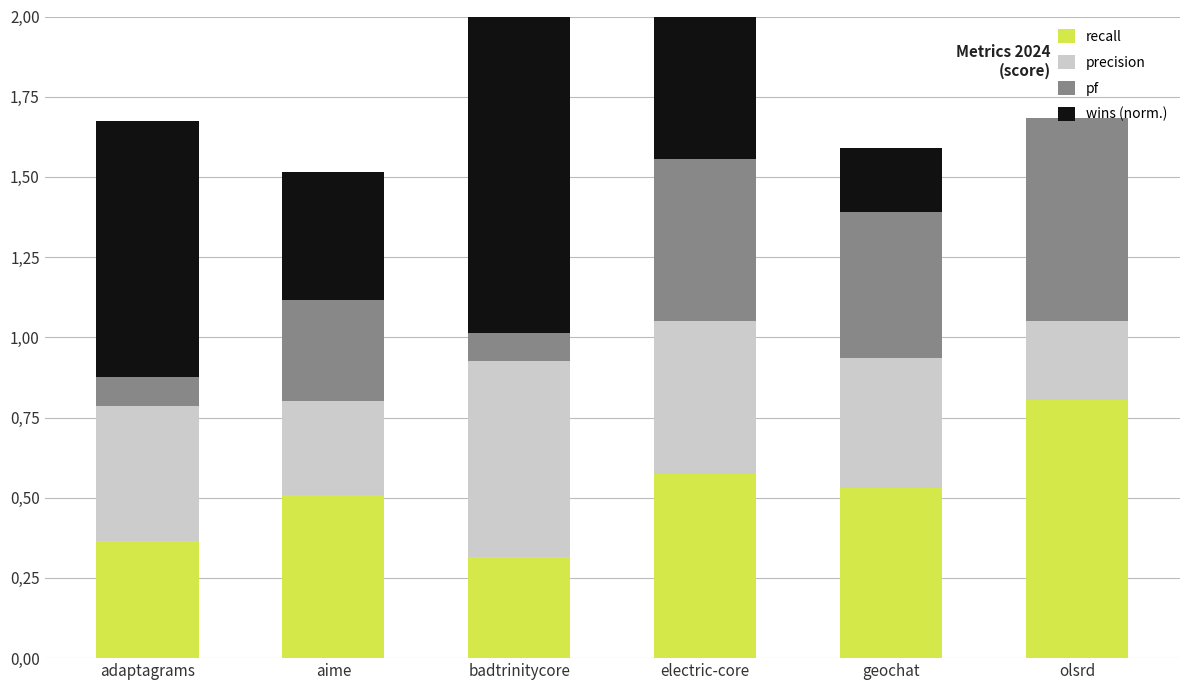

What is the label of the 4th bar from the left?

electric-core